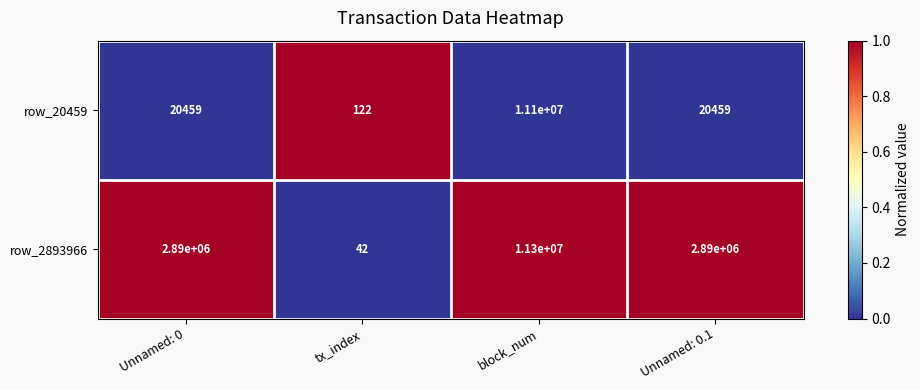

What is the total value across all series at Unnamed: 0?

2910459